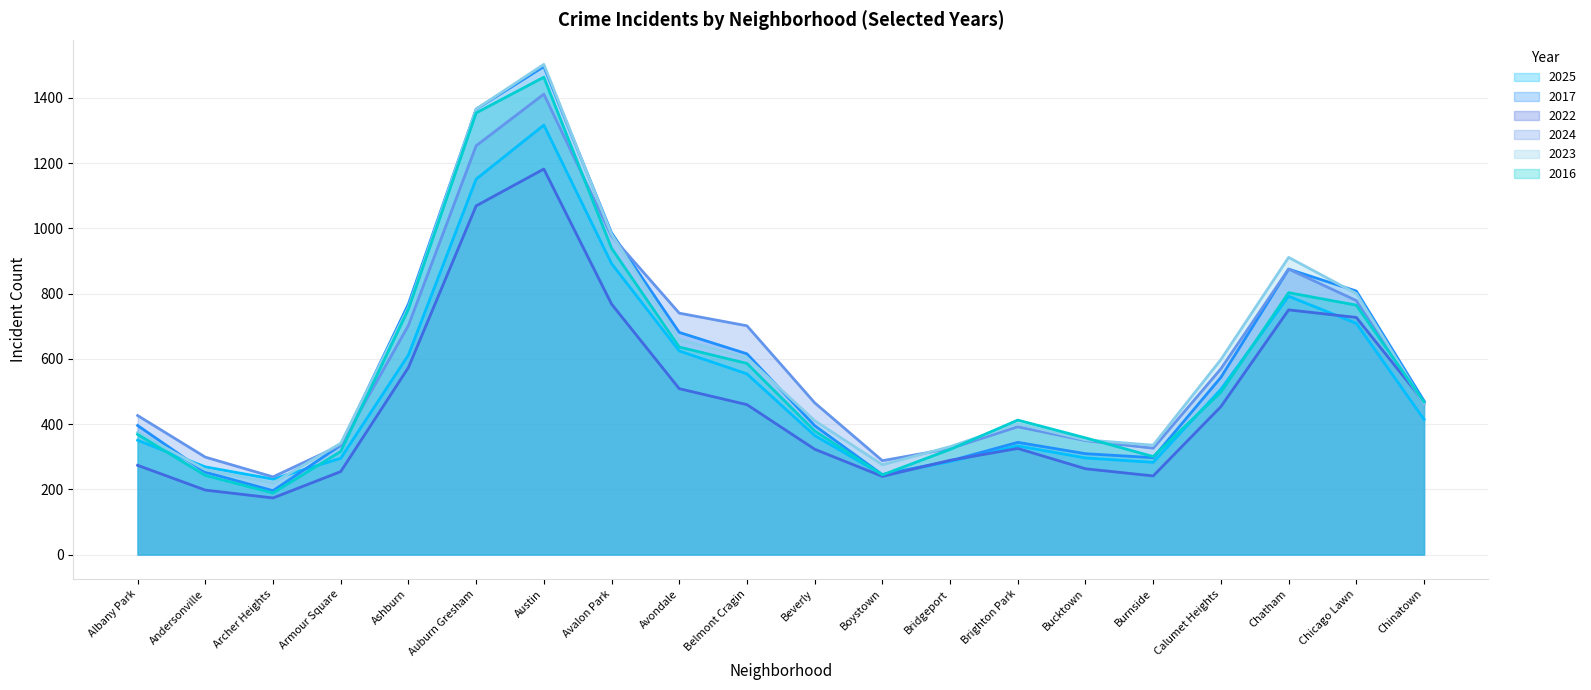

In 2016, how many points are higher than both neighbors (excluding endpoints)?

3